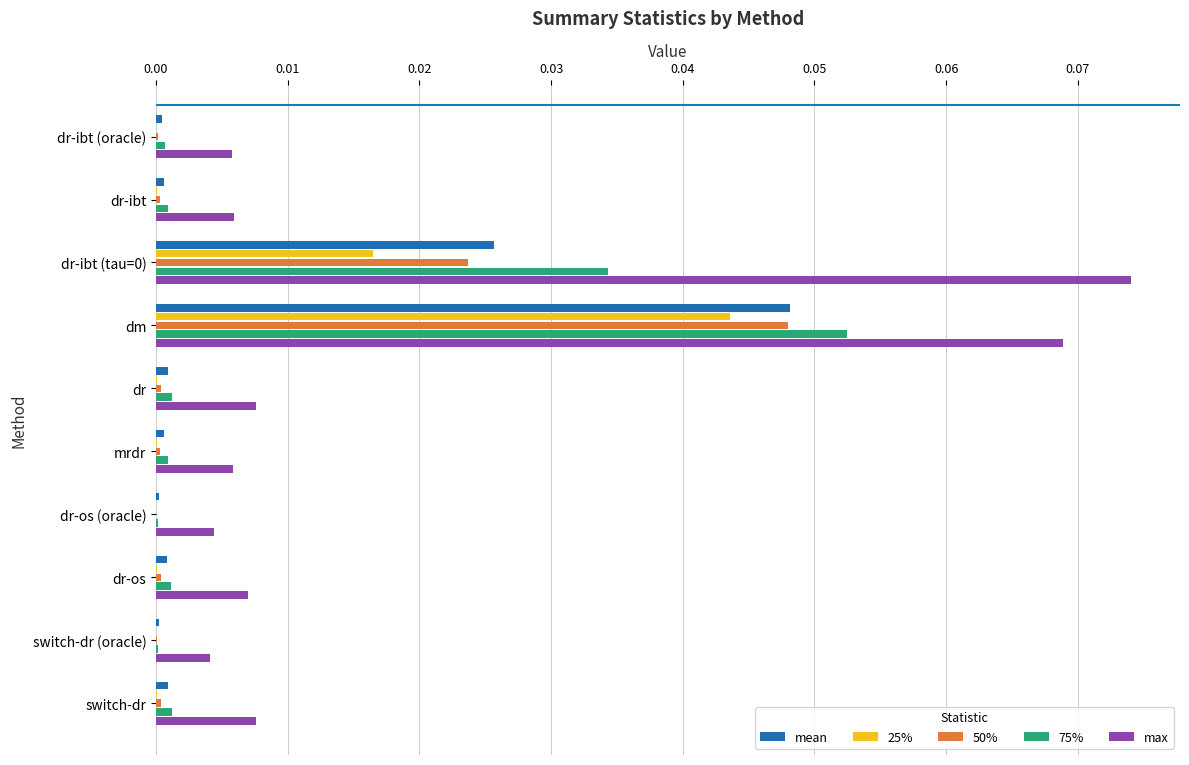

Is the value of max at mrdr greater than the value of 50% at dr-ibt (oracle)?

Yes